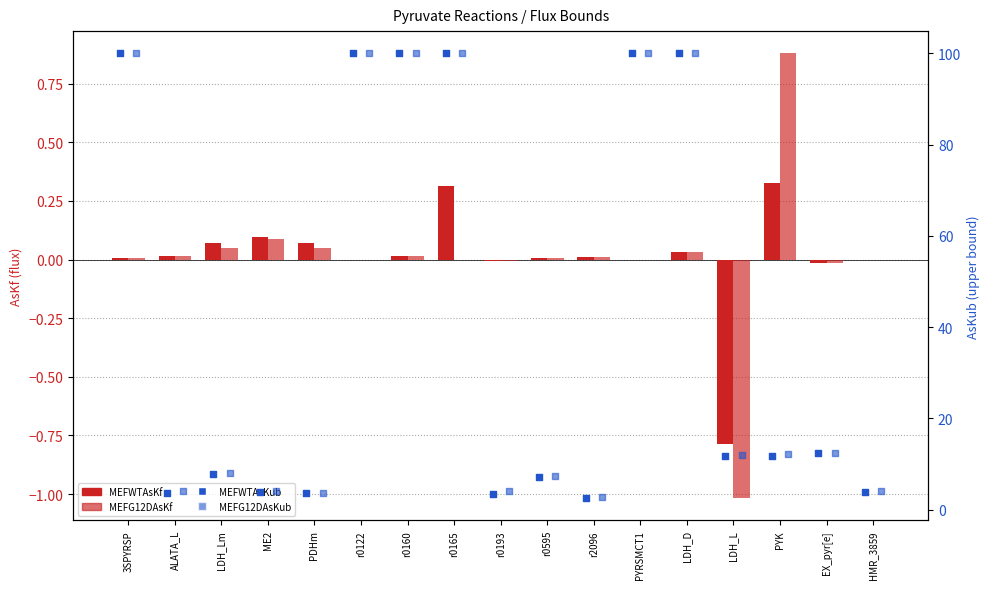

What are all the series names shown in the legend?

MEFWTAsKf, MEFG12DAsKf, MEFWTAsKub, MEFG12DAsKub